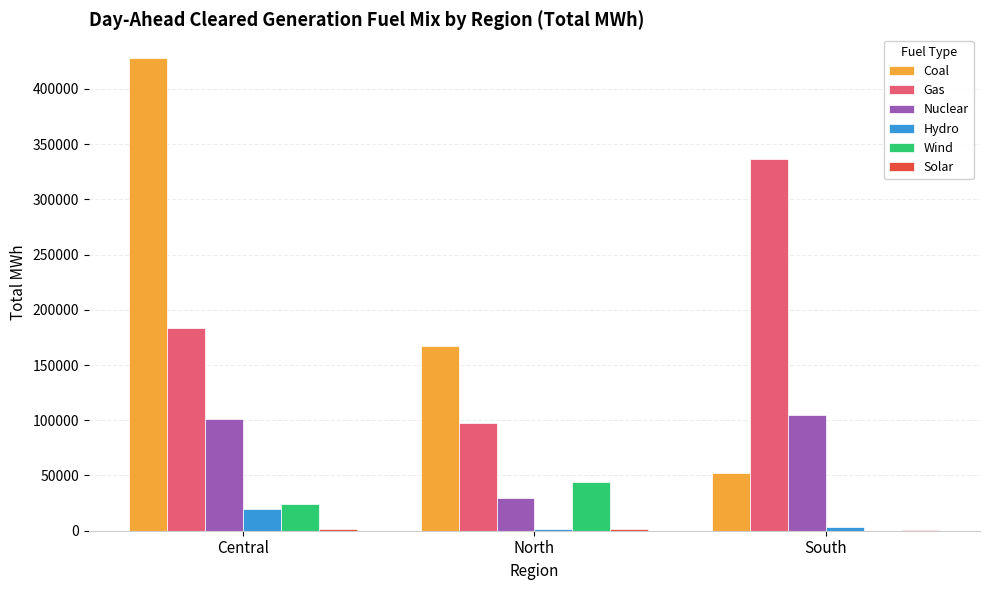

The value of Hydro at Central is 19380.5. True or false?

True